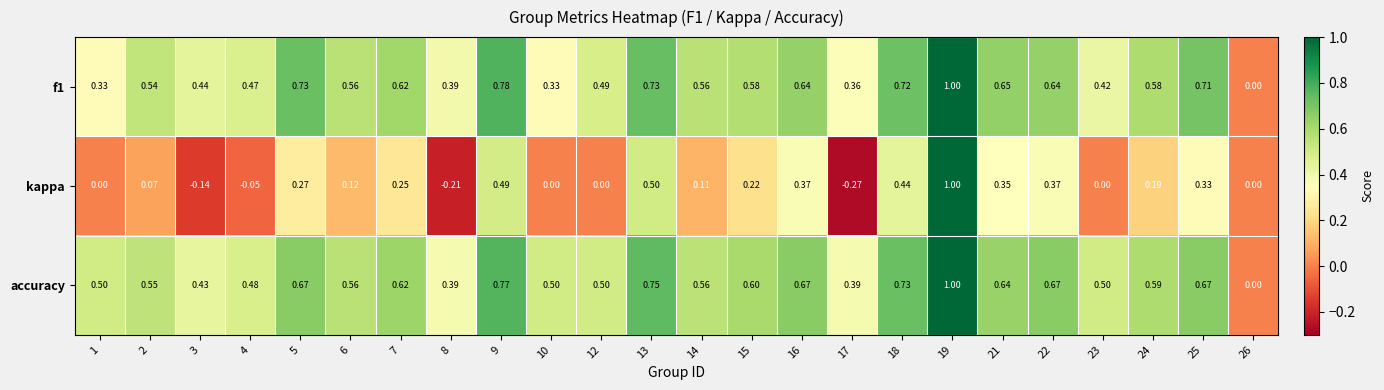

Which series has the widest spread of values?

kappa